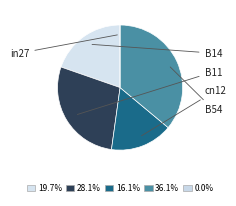

Which has a higher value, in27 or B54?

B54